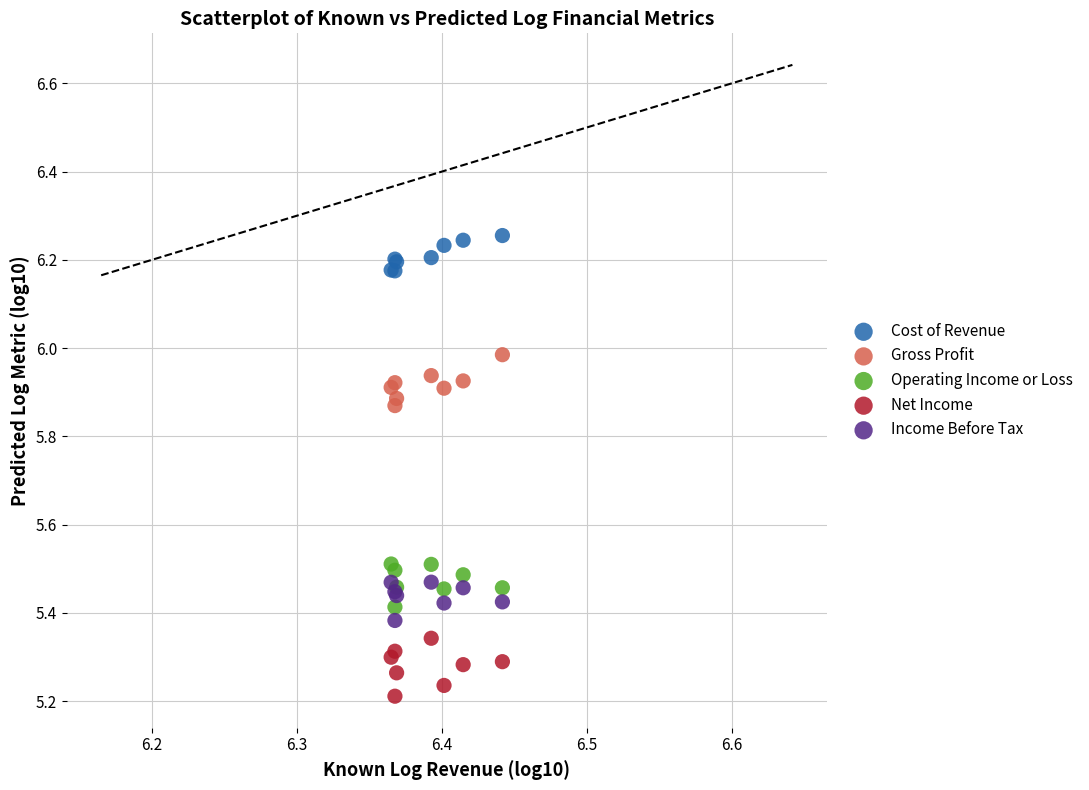

Which series reaches the maximum Y coordinate?

Cost of Revenue